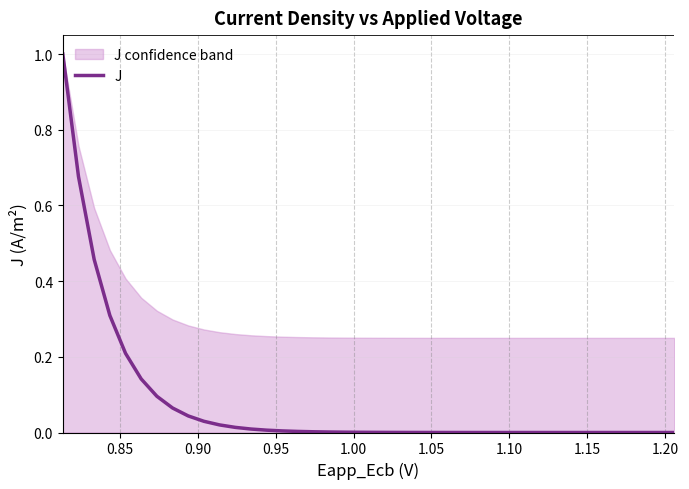

What is the average value?

0.1